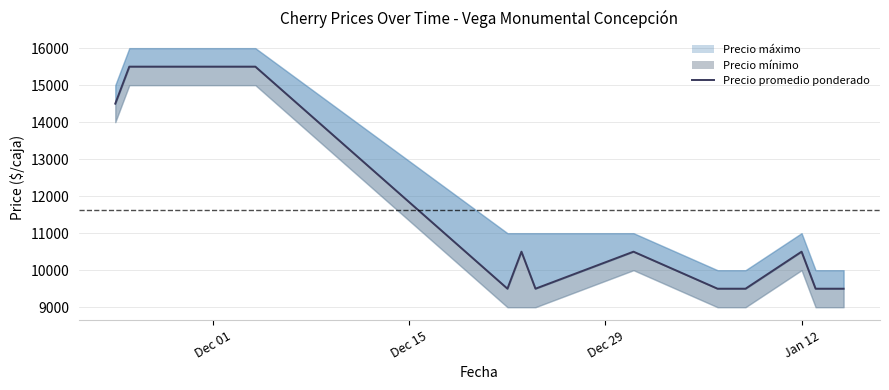

Reading left to right, what are all the values shown in this chart?

14500	15500	15500	15500	15500	9500	10500	9500	10500	9500	9500	9500	10500	9500	9500